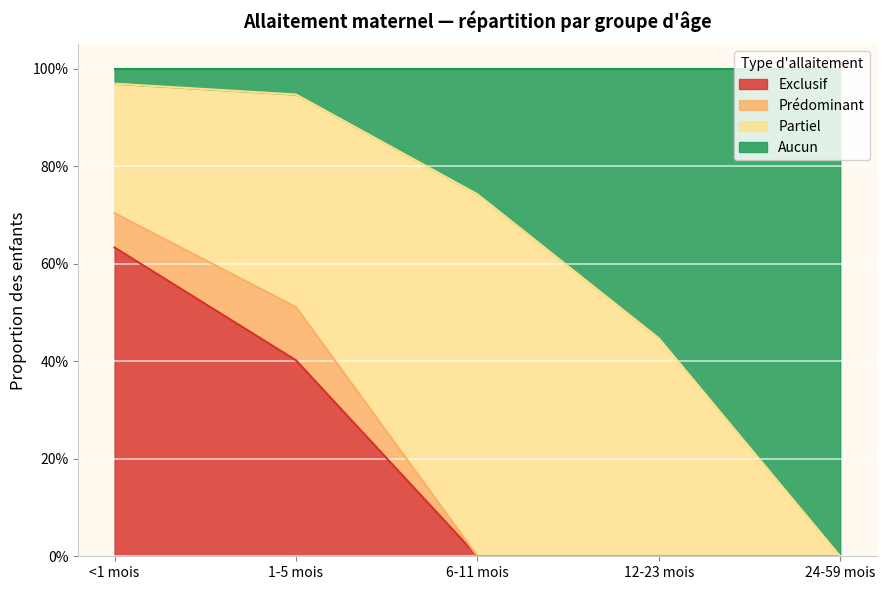

What is the spread (max minus min) of values at 6-11 mois?

0.7